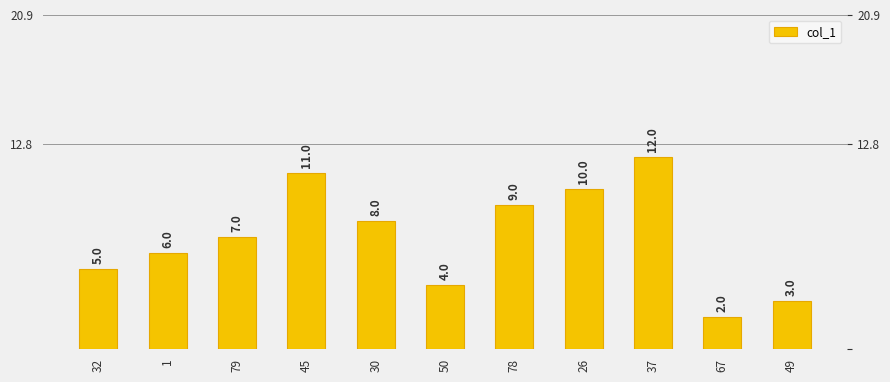

What is the sum of the values at 1 and 49?

9